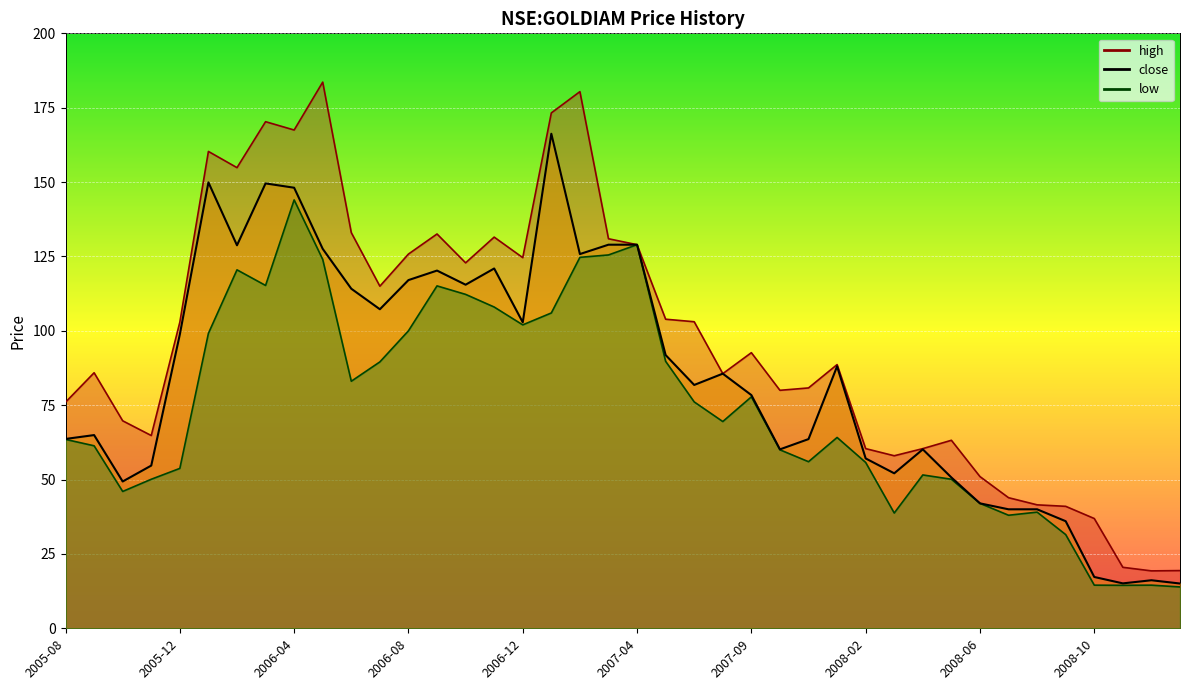

True or false: low has more than 0 interior local peaks.

True